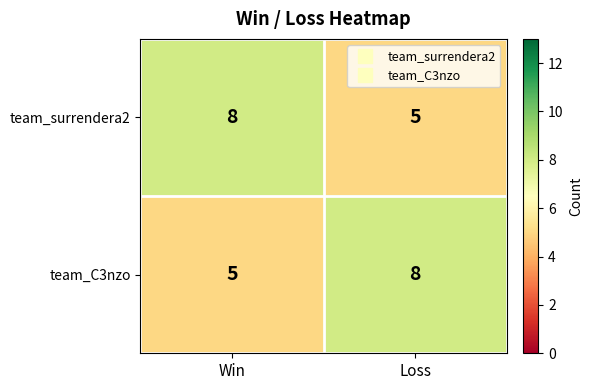

Rank the series at Win from highest to lowest value.

team_surrendera2, team_C3nzo